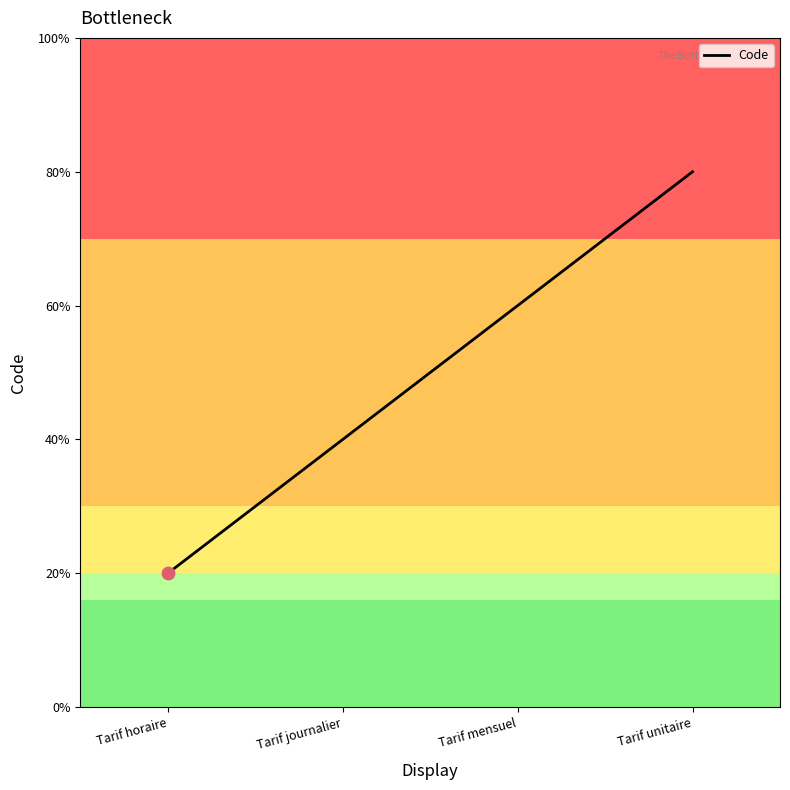

Approximately how many times larger is the value at Tarif horaire compared to Tarif journalier?

0.5